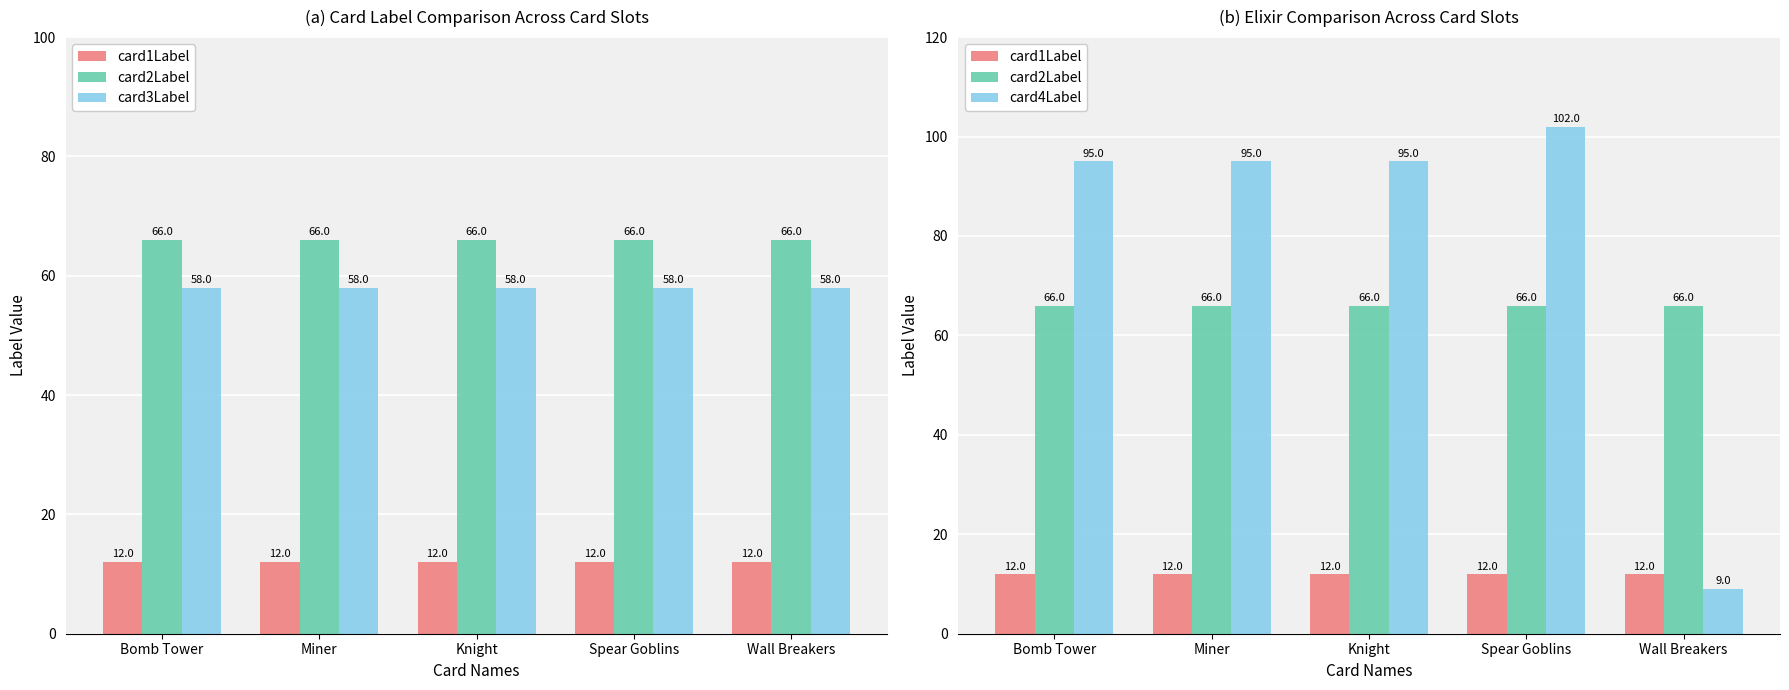

What is the sum of the card2Label values at Miner and Bomb Tower?

132